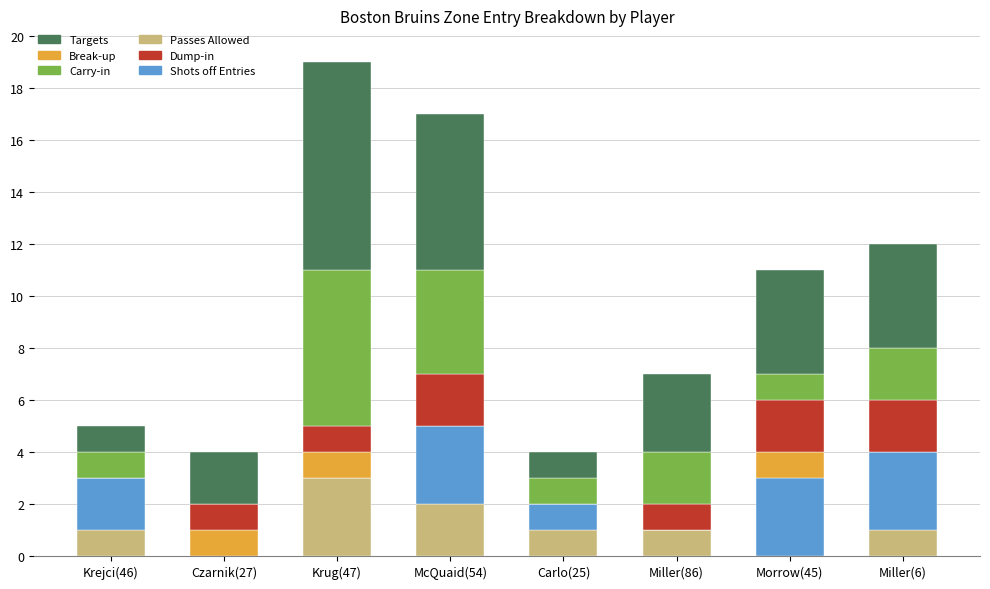

What is the total value across all series at Czarnik(27)?

4